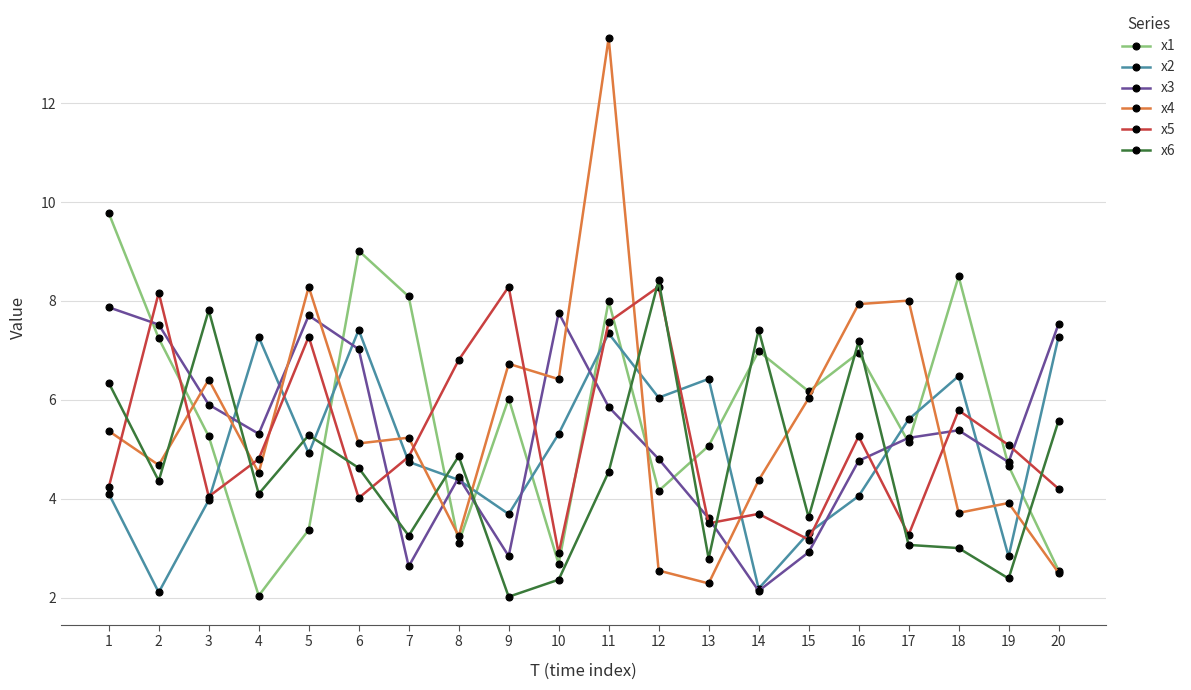

The value of x1 at 14 is 4.6. True or false?

False